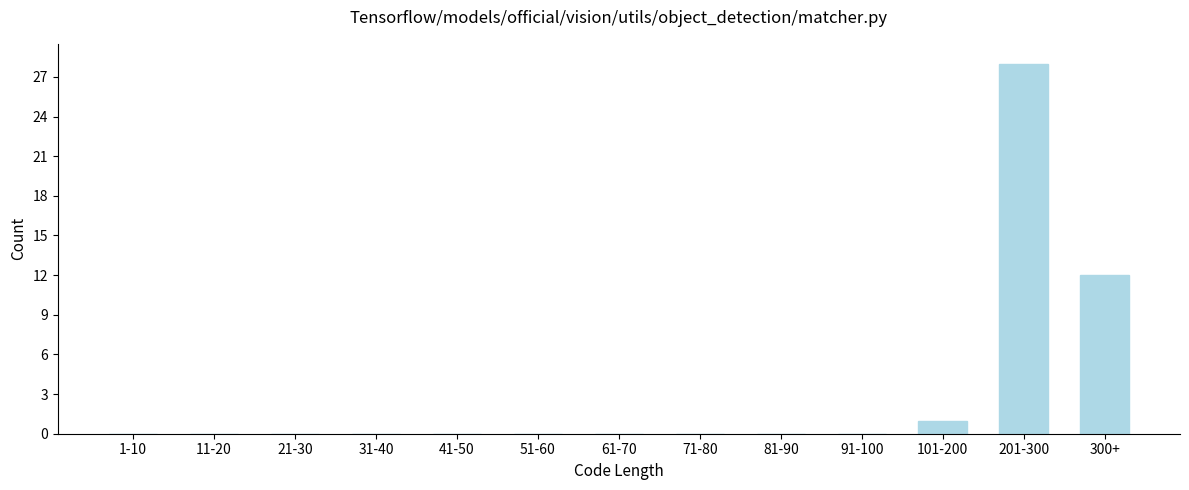

Reading left to right, extract all data points from this chart.

1-10=0	11-20=0	21-30=0	31-40=0	41-50=0	51-60=0	61-70=0	71-80=0	81-90=0	91-100=0	101-200=1	201-300=28	300+=12